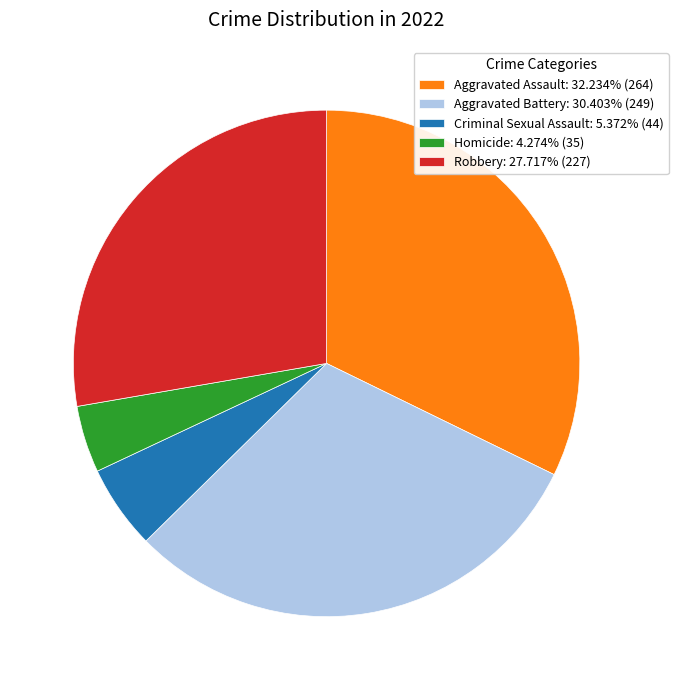

How many segments does this pie chart have?

5